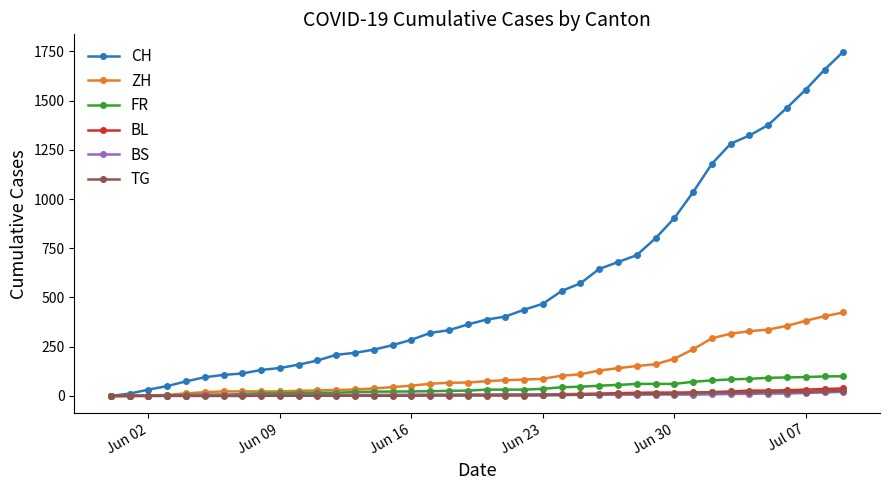

What are all the series names shown in the legend?

CH, ZH, FR, BL, BS, TG